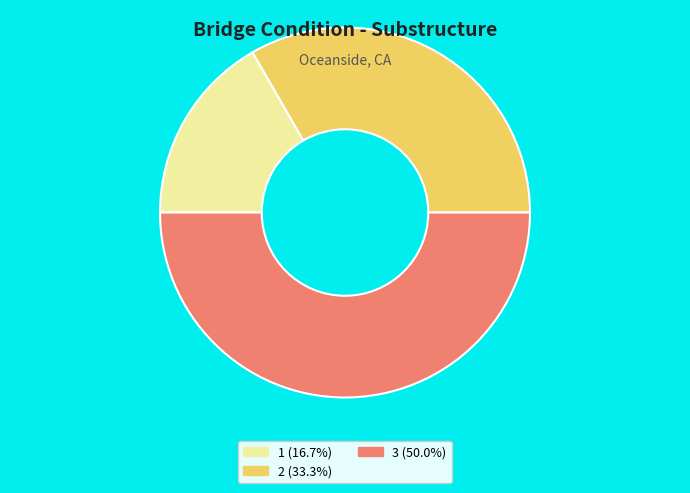

What is the ratio of the value at 2 (33.3%) to the value at 3 (50.0%)?

0.7